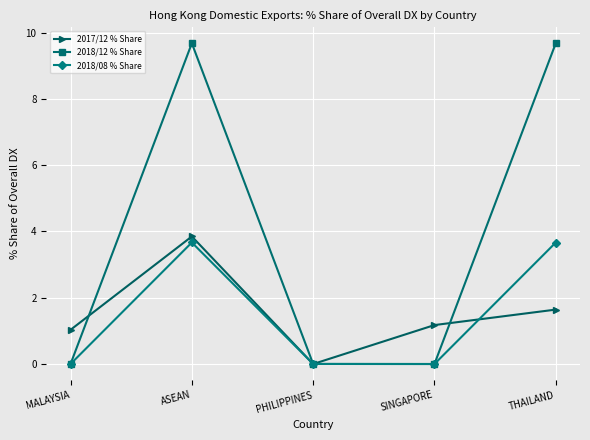

Rank the series at ASEAN from lowest to highest value.

2018/08 % Share, 2017/12 % Share, 2018/12 % Share